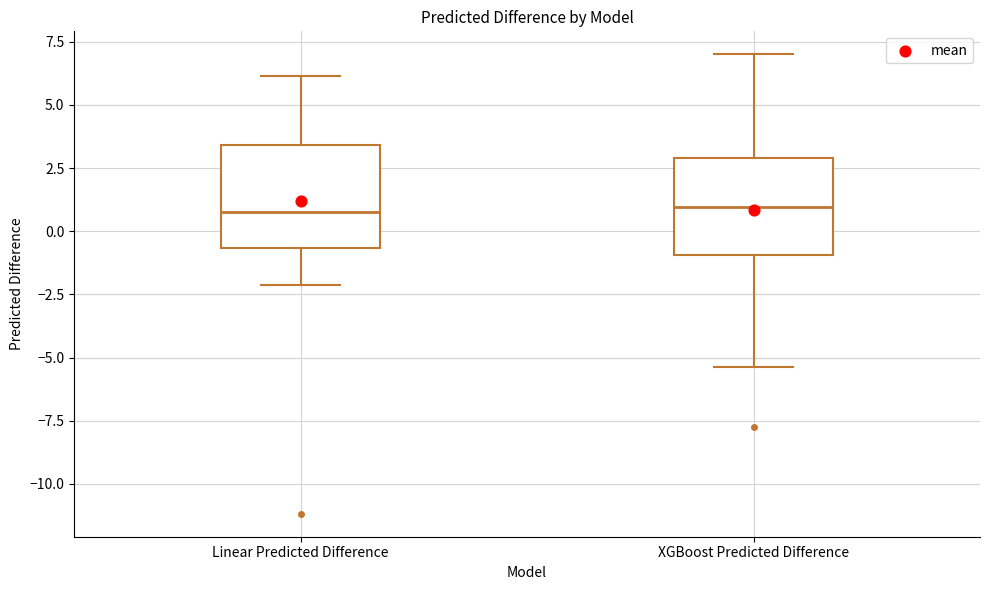

Reading left to right, transcribe this box plot: for each box, give where its median line is, the range the box spans, and where its two whiskers end, as read against the y-axis. The values are not printed on the chart, so give them approximately, as read against the axis.

Linear Predicted Difference: median 1.0, box -0.5 to 3.5, whiskers -2.0 to 6.0
XGBoost Predicted Difference: median 1.0, box -1.0 to 3.0, whiskers -5.5 to 7.0